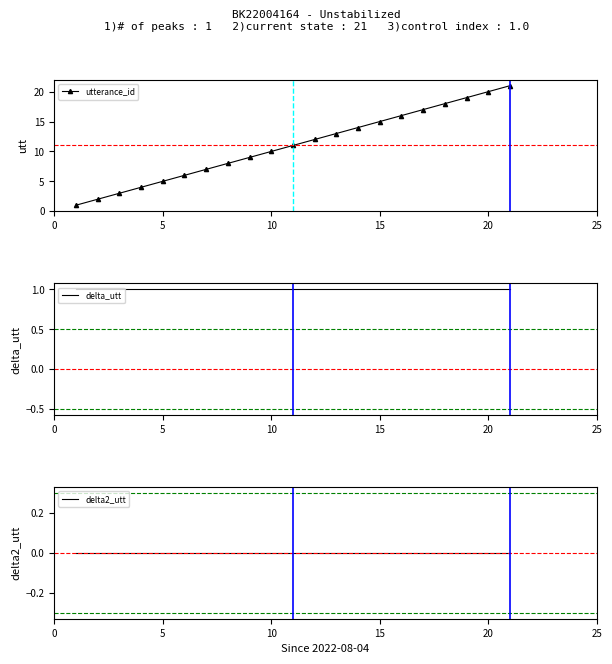

Reading left to right, what are all the values shown in this chart?

utterance_id: 1	2	3	4	5	6	7	8	9	10	11	12	13	14	15	16	17	18	19	20	21
delta_utt: 1	1	1	1	1	1	1	1	1	1	1	1	1	1	1	1	1	1	1	1	1
delta2_utt: 0	0	0	0	0	0	0	0	0	0	0	0	0	0	0	0	0	0	0	0	0